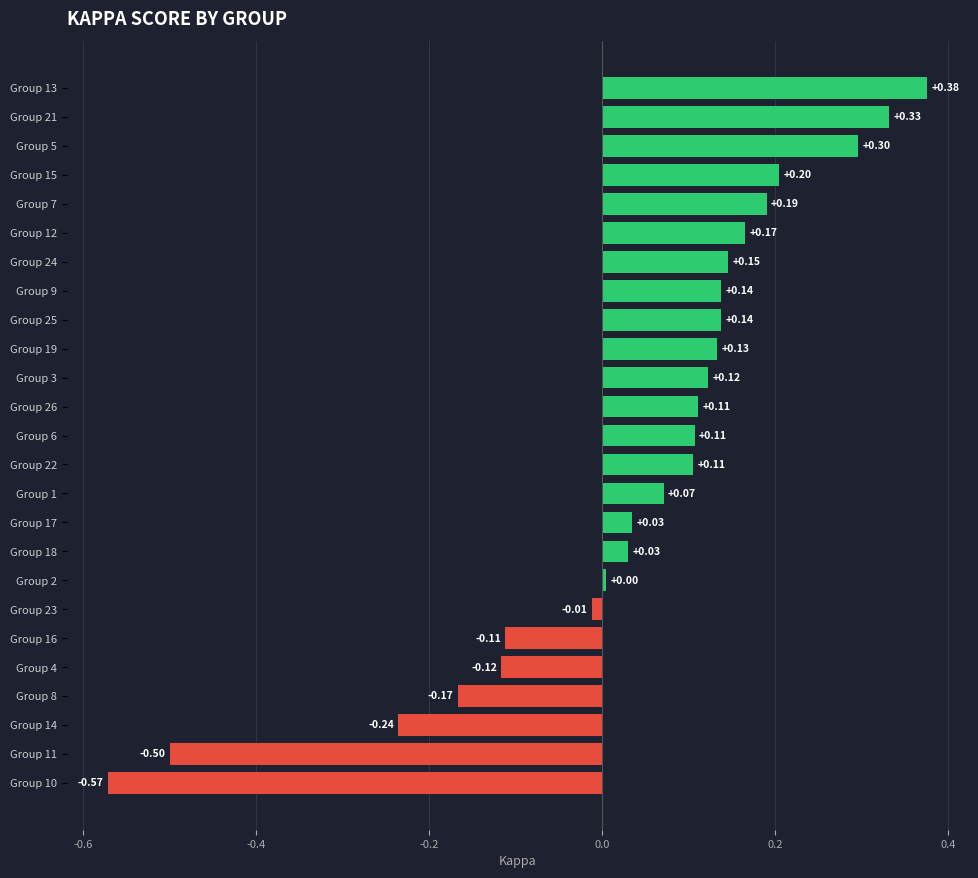

How many positive values are there?

18